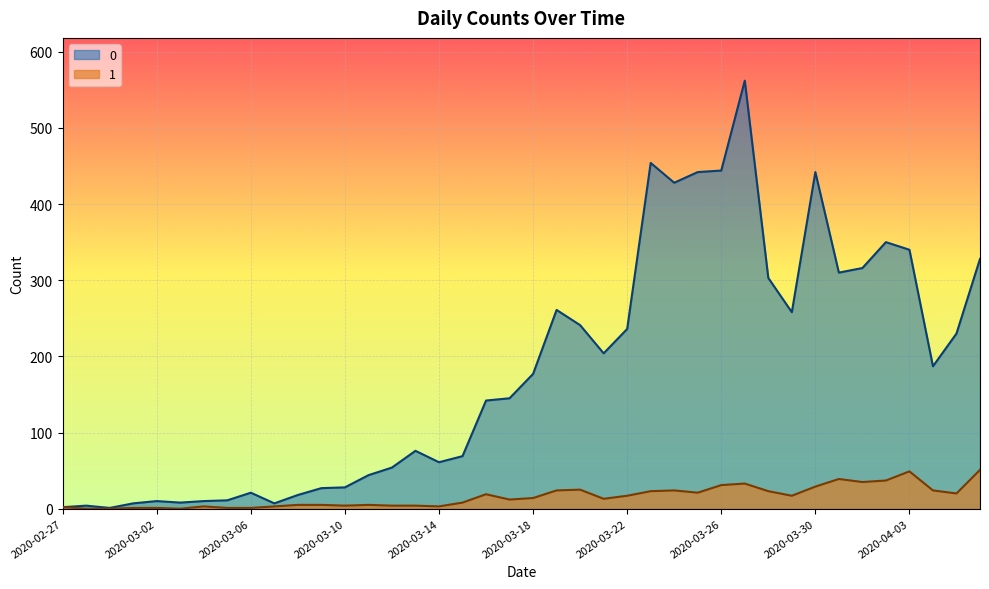

What is the total value across all series at 2020-03-24?

452